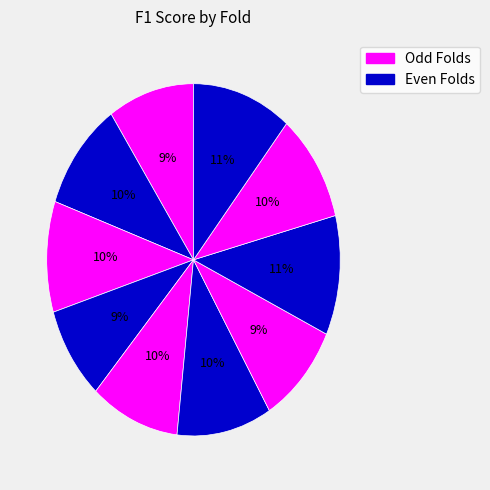

To the nearest percent, what is the difference between the largest and smallest slice percentages?

2%